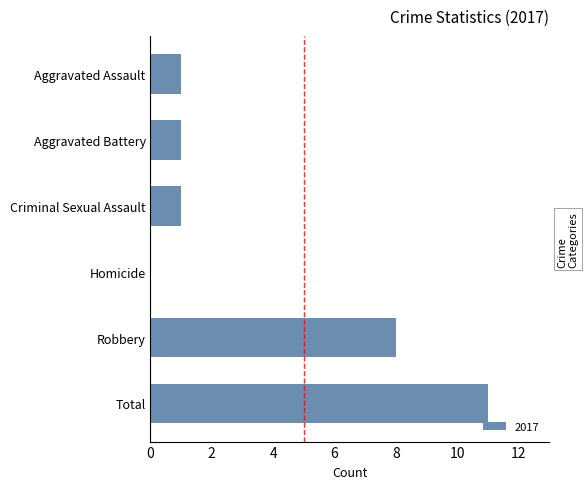

Which label corresponds to the largest value in the chart?

Total